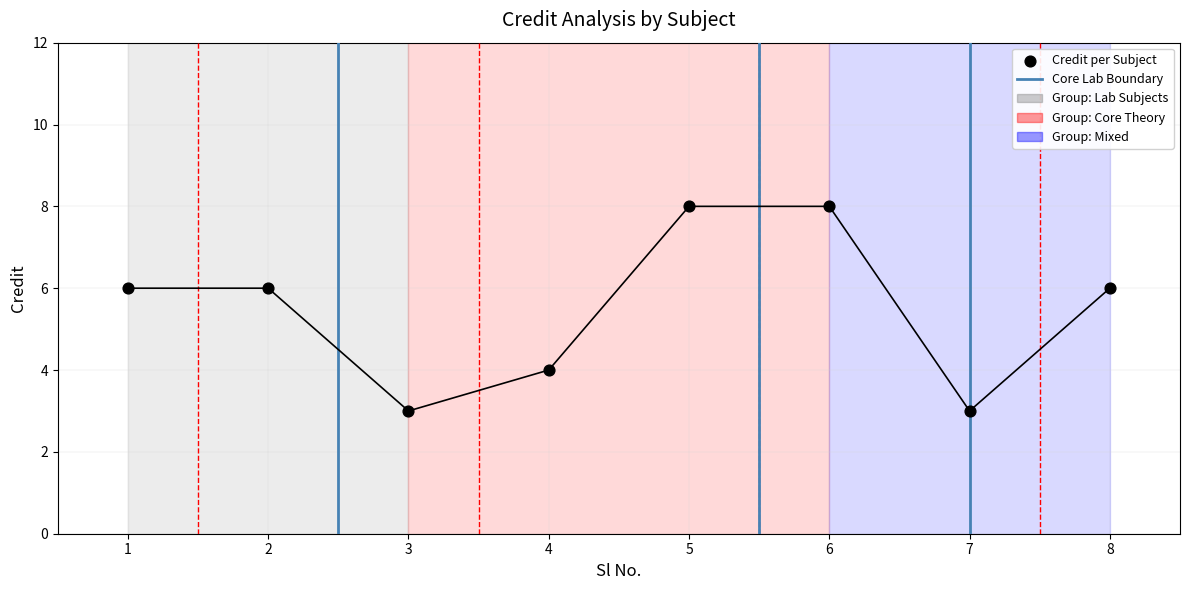

What is the ratio of the value at 8 to the value at 6?

0.8